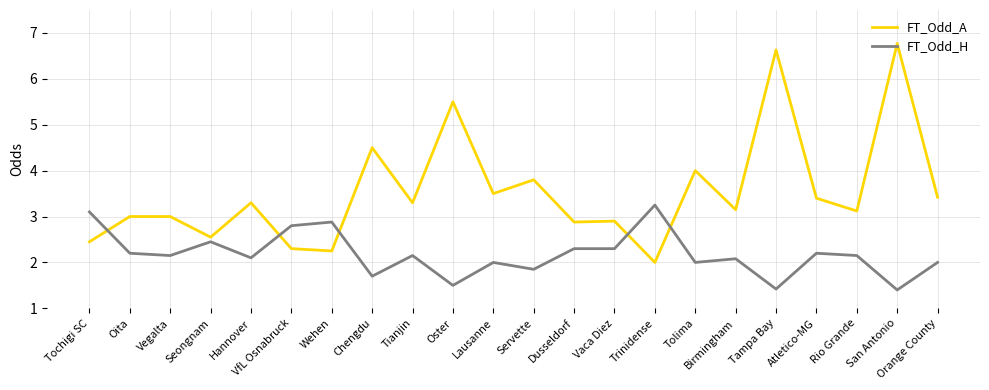

Which series has the largest range (max minus min)?

FT_Odd_A